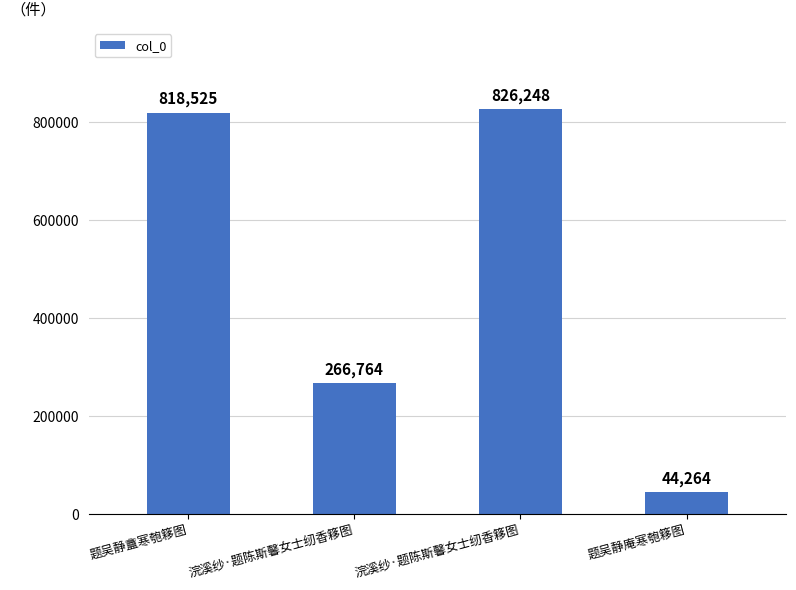

Does the chart contain any negative values?

No